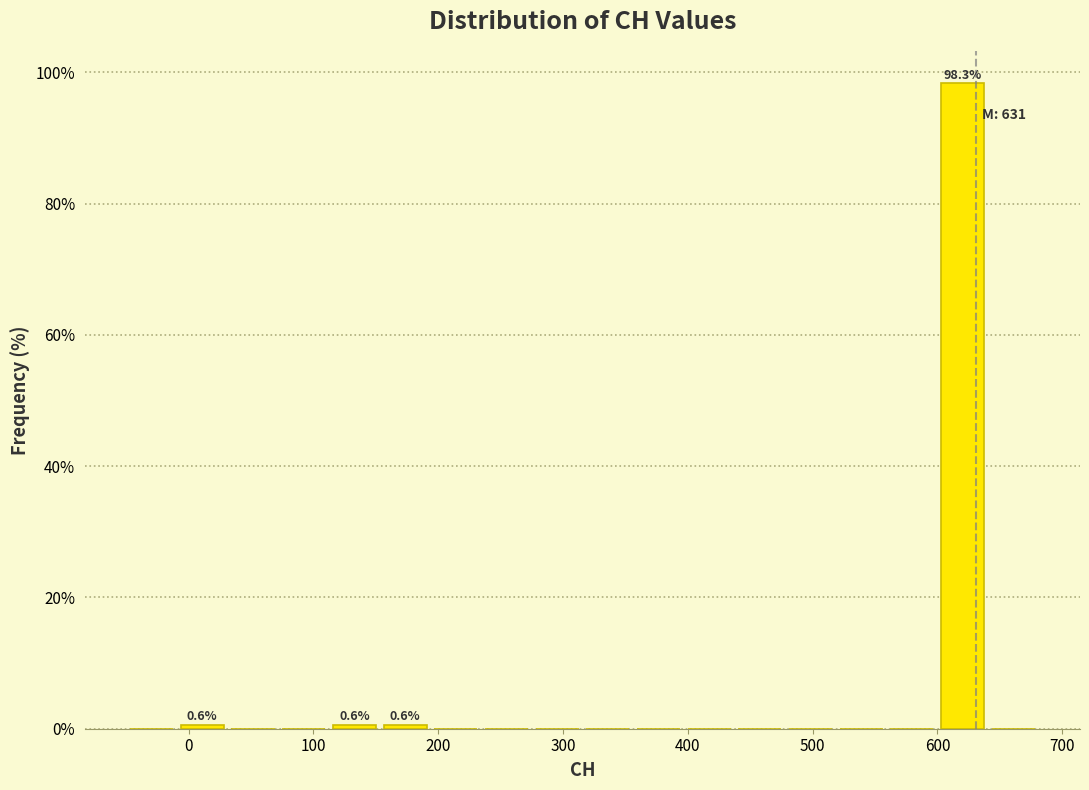

Over which range of the x-axis is the bar tallest?

600 to 640